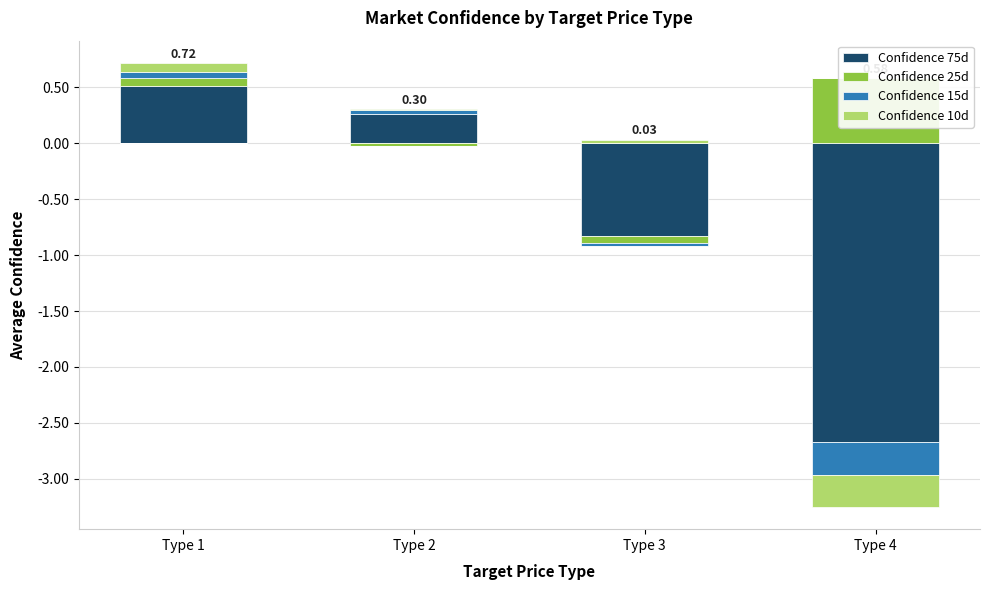

The Confidence 10d series shows 0.1 at Type 3. True or false?

False